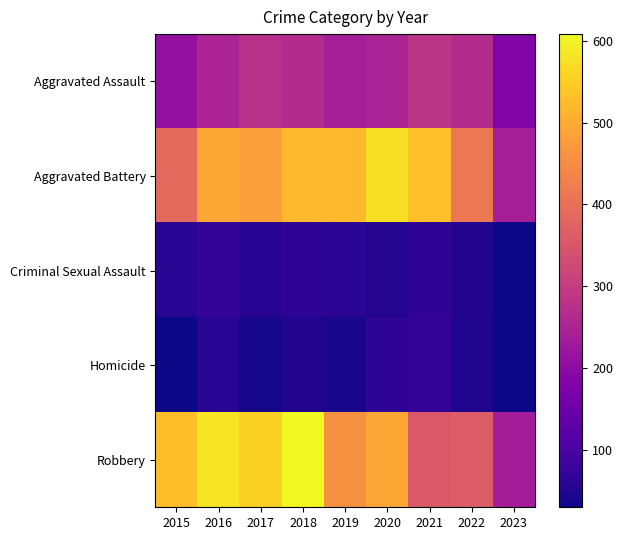

How many series are shown in this chart?

5